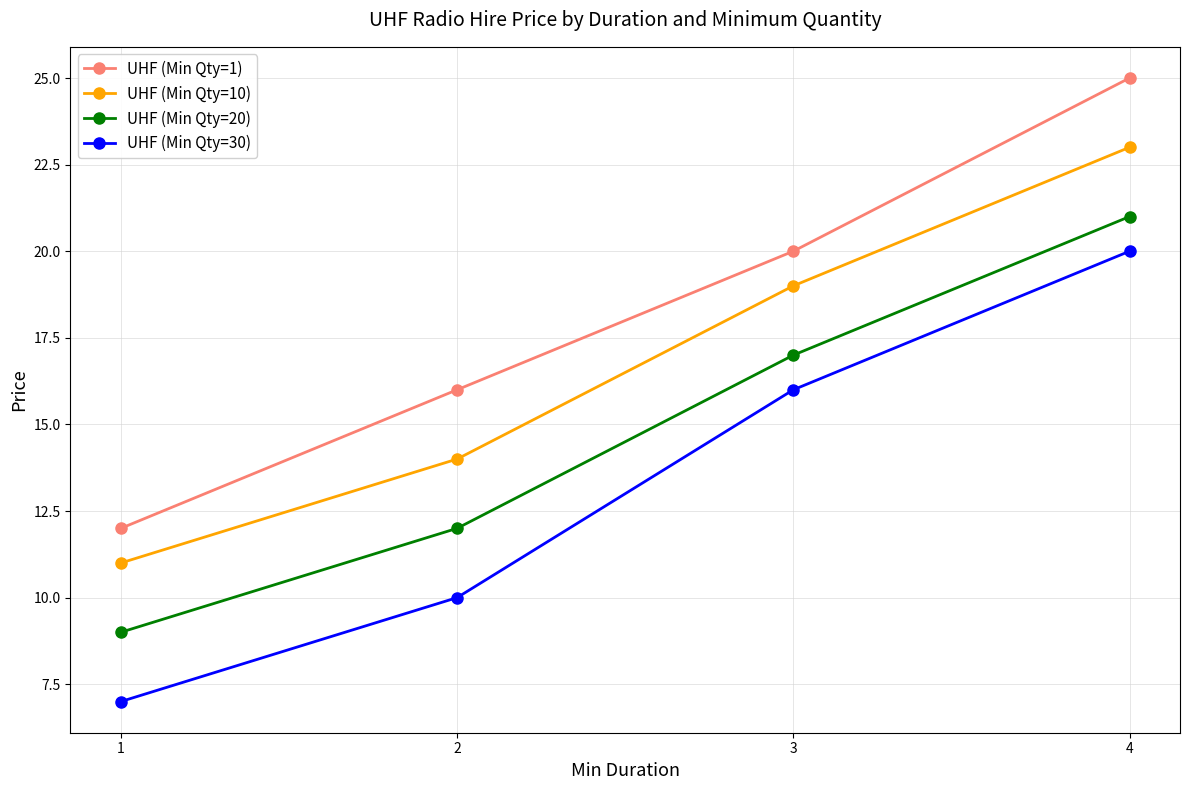

What is the sum of the UHF (Min Qty=1) values at 4 and 1?

37